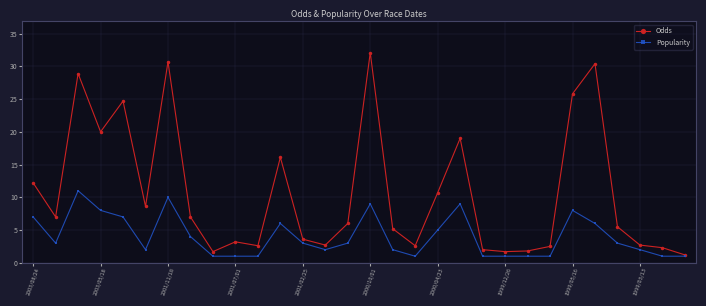

What is the minimum value shown in the chart?

1.0